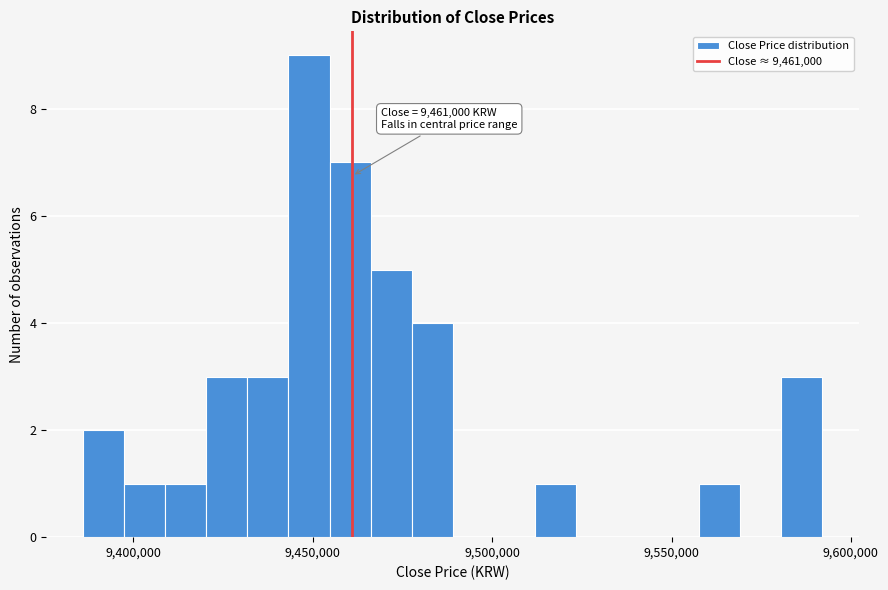

Read against the x-axis, roughly where is the centre of the tallest bar?

9450000